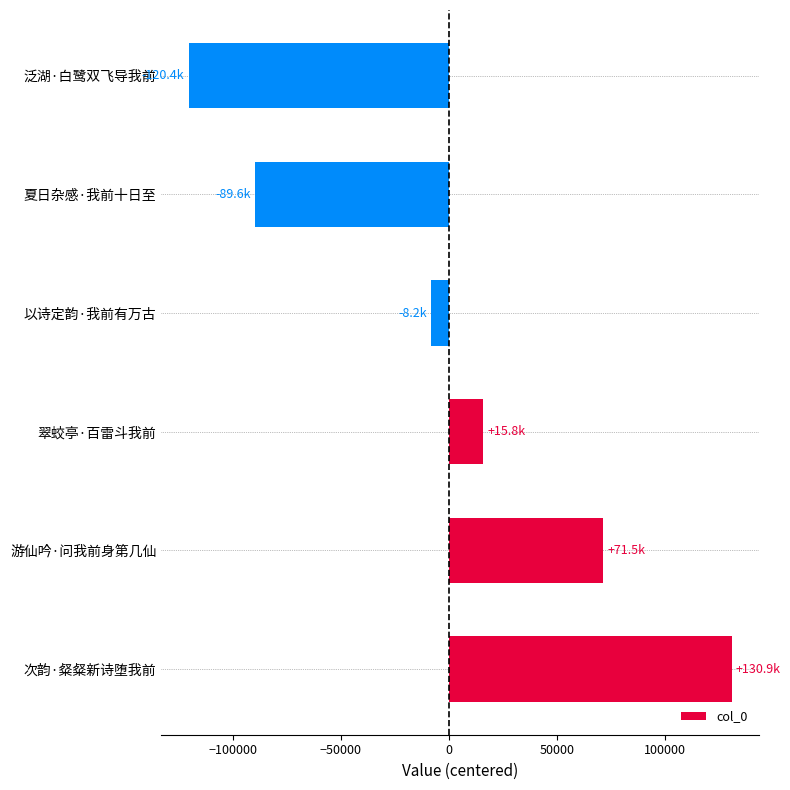

How many values are below 15810?

3